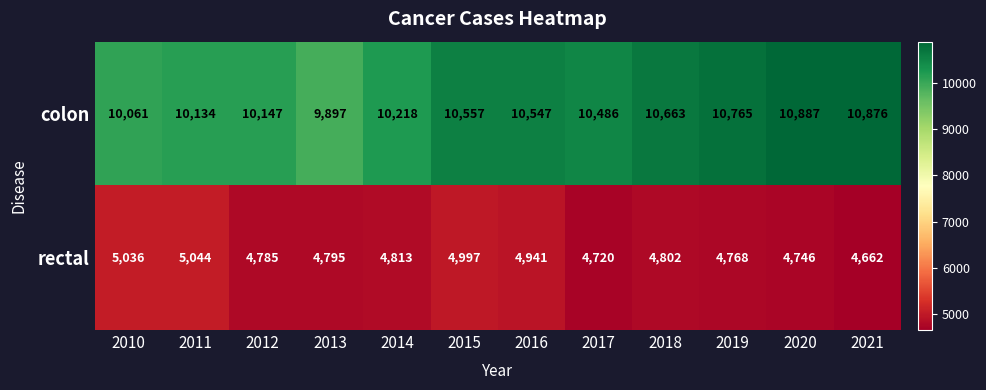

The colon series shows 17937 at 2018. True or false?

False